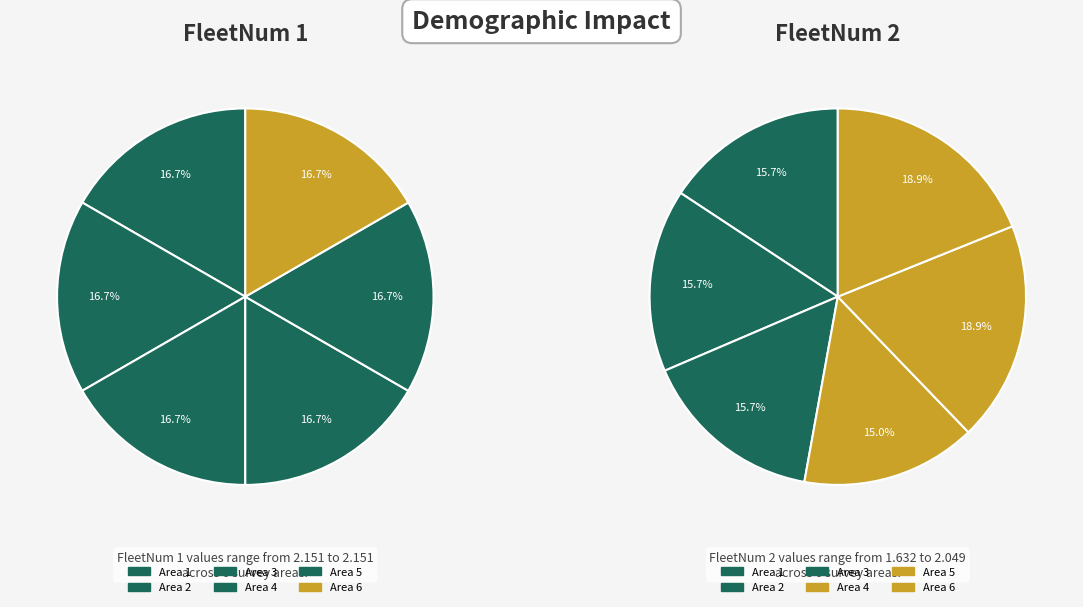

Count the number of slices in the pie.

6